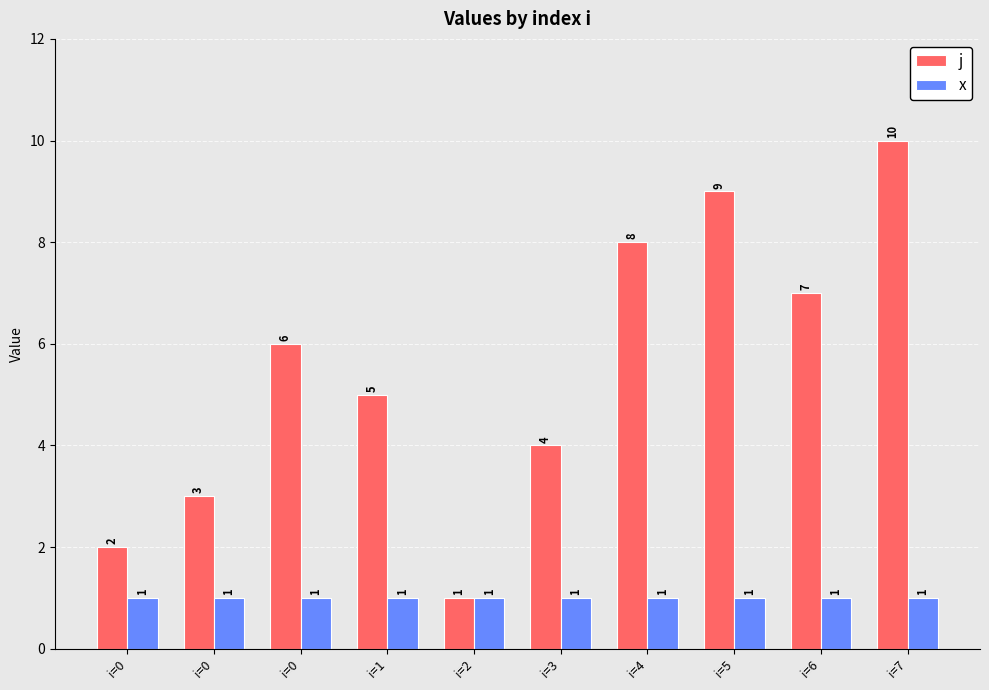

Are the bars grouped side by side (vs. stacked)?

Yes